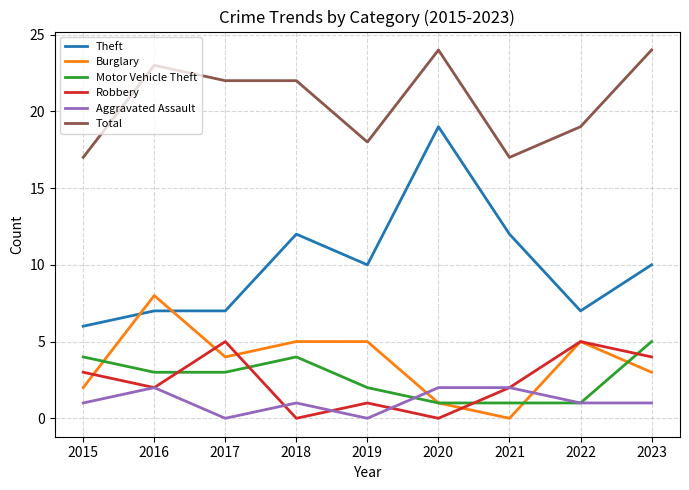

True or false: Robbery and Total intersect in this chart.

False